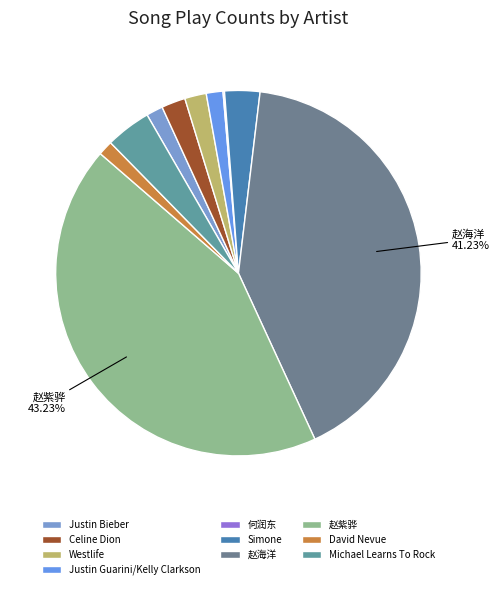

Combined, do Westlife and Michael Learns To Rock account for over 50%?

No